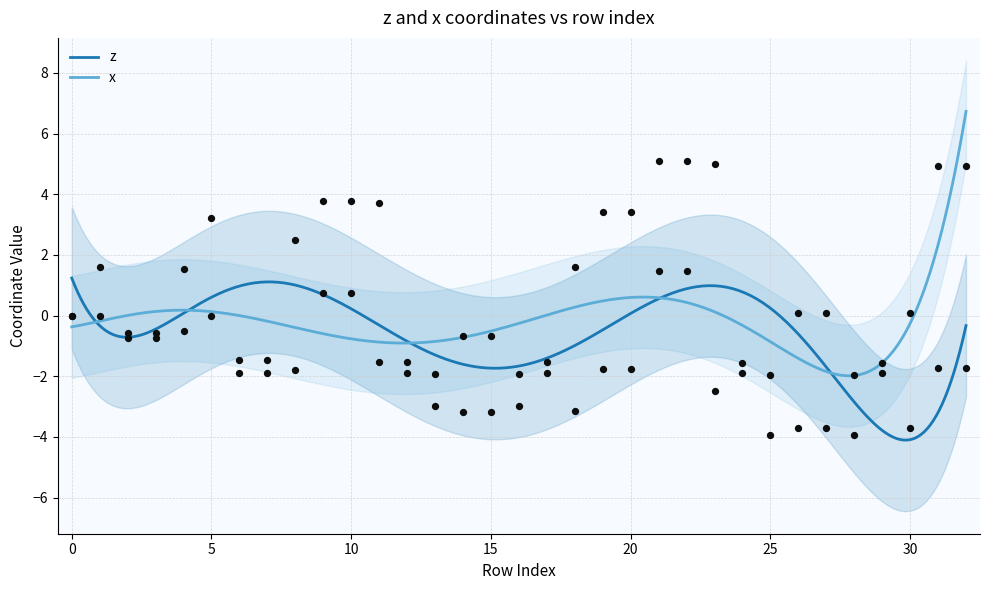

Which series has the widest spread of Y values?

x